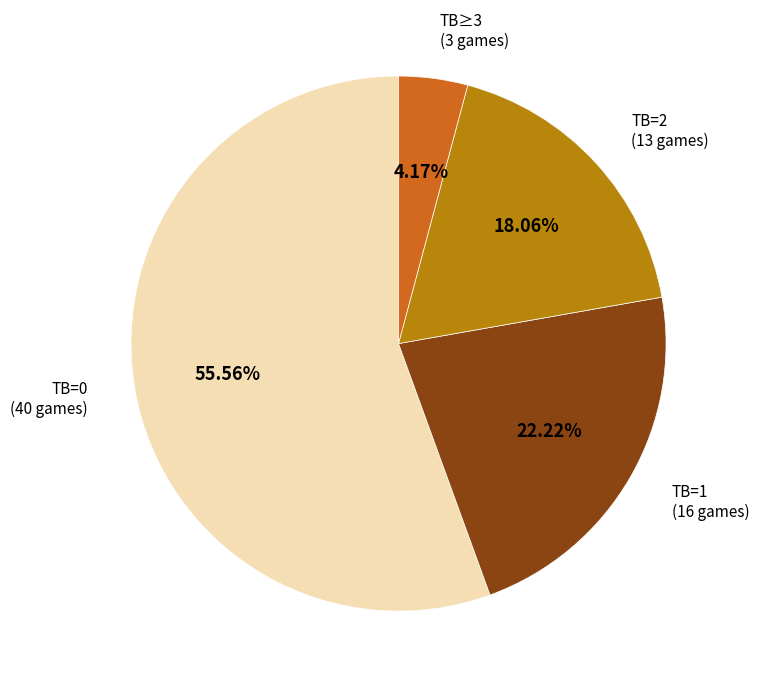

Do TB≥3 (3 games) and TB=0 (40 games) together represent more than half of the pie?

Yes